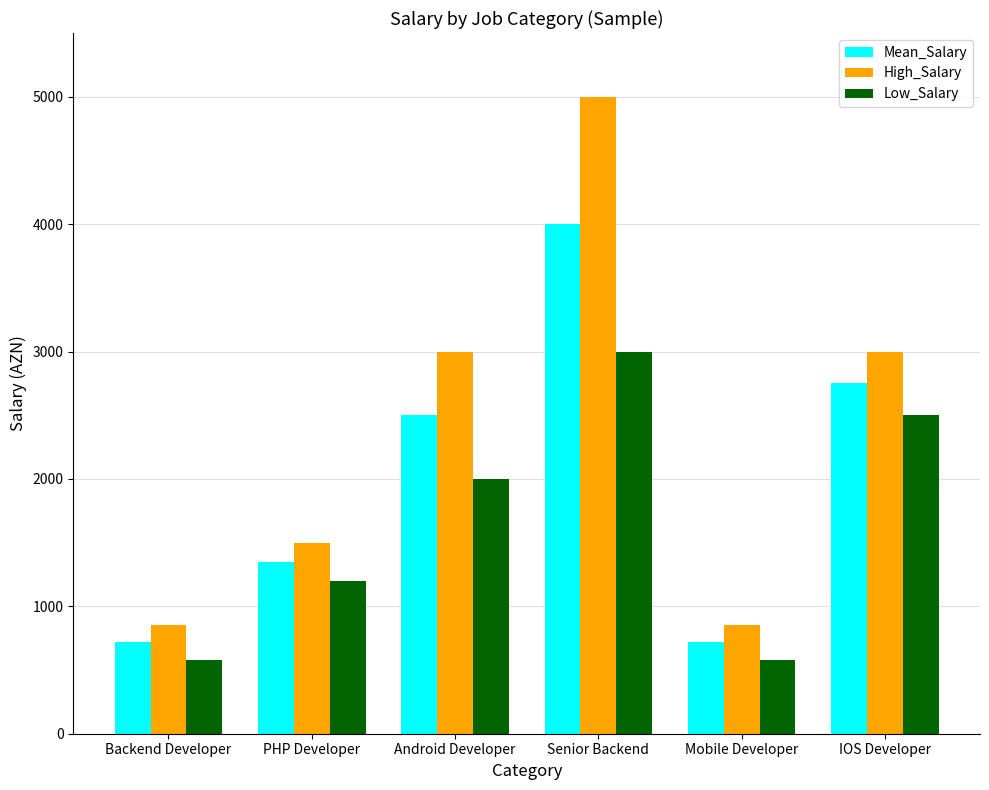

What value does the Low_Salary series have at Senior Backend?

3000.0